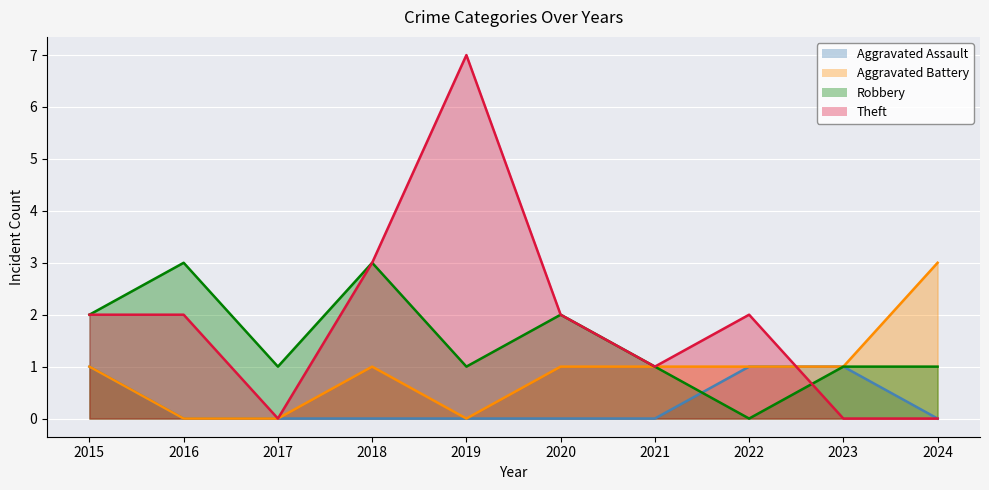

Which category has the lowest value across all series?

2016